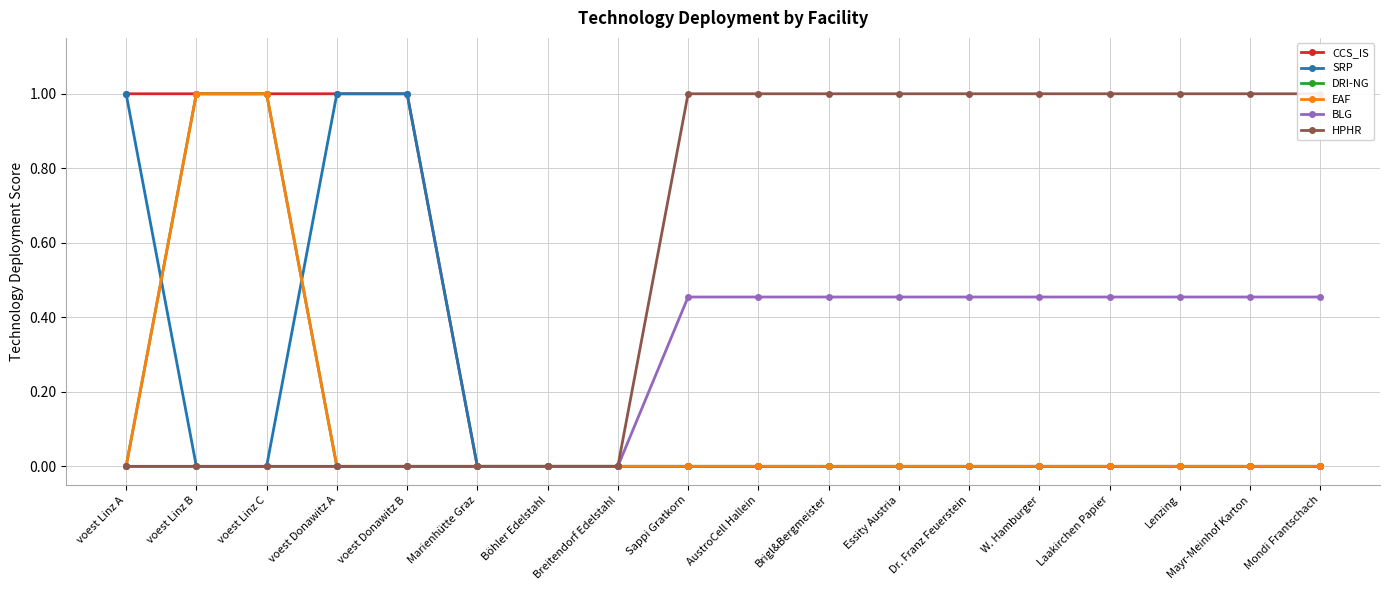

Reading left to right, transcribe all the data shown in this chart.

CCS_IS: voest Linz A=1.0	voest Linz B=1.0	voest Linz C=1.0	voest Donawitz A=1.0	voest Donawitz B=1.0	Marienhütte Graz=0.0	Böhler Edelstahl=0.0	Breitendorf Edelstahl=0.0	Sappi Gratkorn=0.0	AustroCell Hallein=0.0	Brigl&Bergmeister=0.0	Essity Austria=0.0	Dr. Franz Feuerstein=0.0	W. Hamburger=0.0	Laakirchen Papier=0.0	Lenzing=0.0	Mayr-Meinhof Karton=0.0	Mondi Frantschach=0.0
SRP: voest Linz A=1.0	voest Linz B=0.0	voest Linz C=0.0	voest Donawitz A=1.0	voest Donawitz B=1.0	Marienhütte Graz=0.0	Böhler Edelstahl=0.0	Breitendorf Edelstahl=0.0	Sappi Gratkorn=0.0	AustroCell Hallein=0.0	Brigl&Bergmeister=0.0	Essity Austria=0.0	Dr. Franz Feuerstein=0.0	W. Hamburger=0.0	Laakirchen Papier=0.0	Lenzing=0.0	Mayr-Meinhof Karton=0.0	Mondi Frantschach=0.0
DRI-NG: voest Linz A=0.0	voest Linz B=1.0	voest Linz C=1.0	voest Donawitz A=0.0	voest Donawitz B=0.0	Marienhütte Graz=0.0	Böhler Edelstahl=0.0	Breitendorf Edelstahl=0.0	Sappi Gratkorn=0.0	AustroCell Hallein=0.0	Brigl&Bergmeister=0.0	Essity Austria=0.0	Dr. Franz Feuerstein=0.0	W. Hamburger=0.0	Laakirchen Papier=0.0	Lenzing=0.0	Mayr-Meinhof Karton=0.0	Mondi Frantschach=0.0
EAF: voest Linz A=0.0	voest Linz B=1.0	voest Linz C=1.0	voest Donawitz A=0.0	voest Donawitz B=0.0	Marienhütte Graz=0.0	Böhler Edelstahl=0.0	Breitendorf Edelstahl=0.0	Sappi Gratkorn=0.0	AustroCell Hallein=0.0	Brigl&Bergmeister=0.0	Essity Austria=0.0	Dr. Franz Feuerstein=0.0	W. Hamburger=0.0	Laakirchen Papier=0.0	Lenzing=0.0	Mayr-Meinhof Karton=0.0	Mondi Frantschach=0.0
BLG: voest Linz A=0.0	voest Linz B=0.0	voest Linz C=0.0	voest Donawitz A=0.0	voest Donawitz B=0.0	Marienhütte Graz=0.0	Böhler Edelstahl=0.0	Breitendorf Edelstahl=0.0	Sappi Gratkorn=0.5	AustroCell Hallein=0.5	Brigl&Bergmeister=0.5	Essity Austria=0.5	Dr. Franz Feuerstein=0.5	W. Hamburger=0.5	Laakirchen Papier=0.5	Lenzing=0.5	Mayr-Meinhof Karton=0.5	Mondi Frantschach=0.5
HPHR: voest Linz A=0.0	voest Linz B=0.0	voest Linz C=0.0	voest Donawitz A=0.0	voest Donawitz B=0.0	Marienhütte Graz=0.0	Böhler Edelstahl=0.0	Breitendorf Edelstahl=0.0	Sappi Gratkorn=1.0	AustroCell Hallein=1.0	Brigl&Bergmeister=1.0	Essity Austria=1.0	Dr. Franz Feuerstein=1.0	W. Hamburger=1.0	Laakirchen Papier=1.0	Lenzing=1.0	Mayr-Meinhof Karton=1.0	Mondi Frantschach=1.0